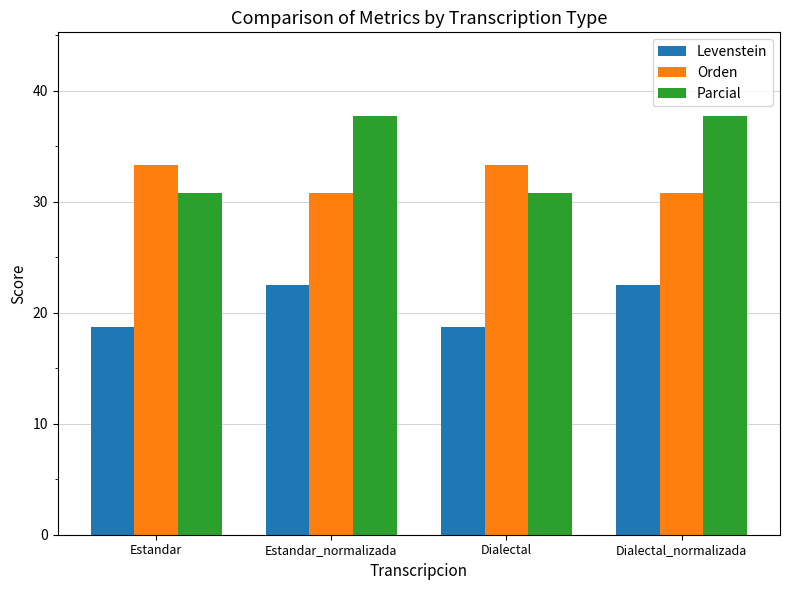

What is the difference between the second highest and second lowest values in the Parcial series?

7.0